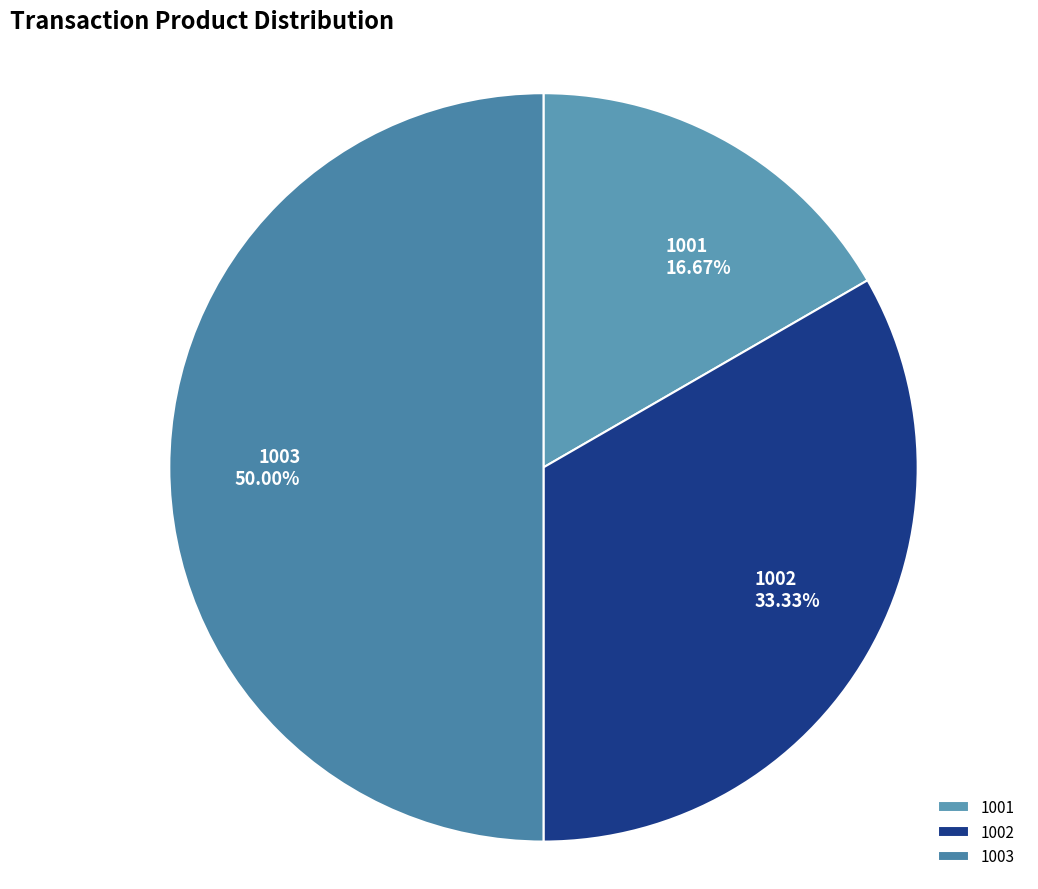

Is 1002 the majority of the pie?

No